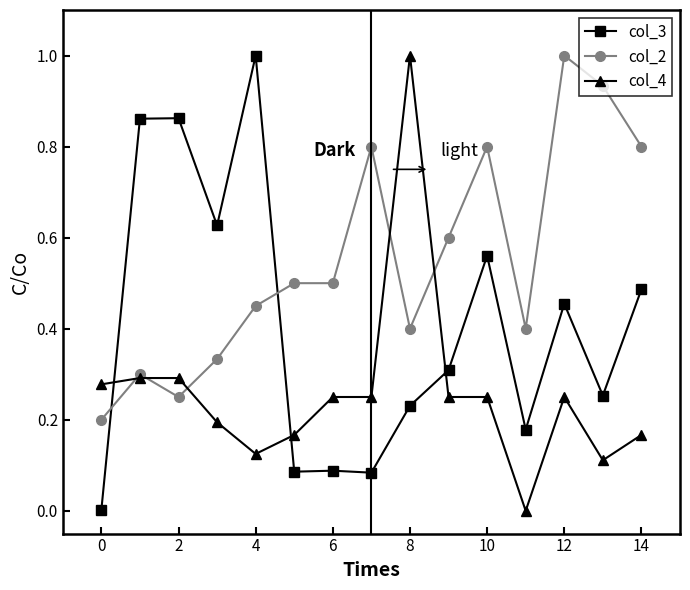

What is the sum of all col_4 values?

3.9